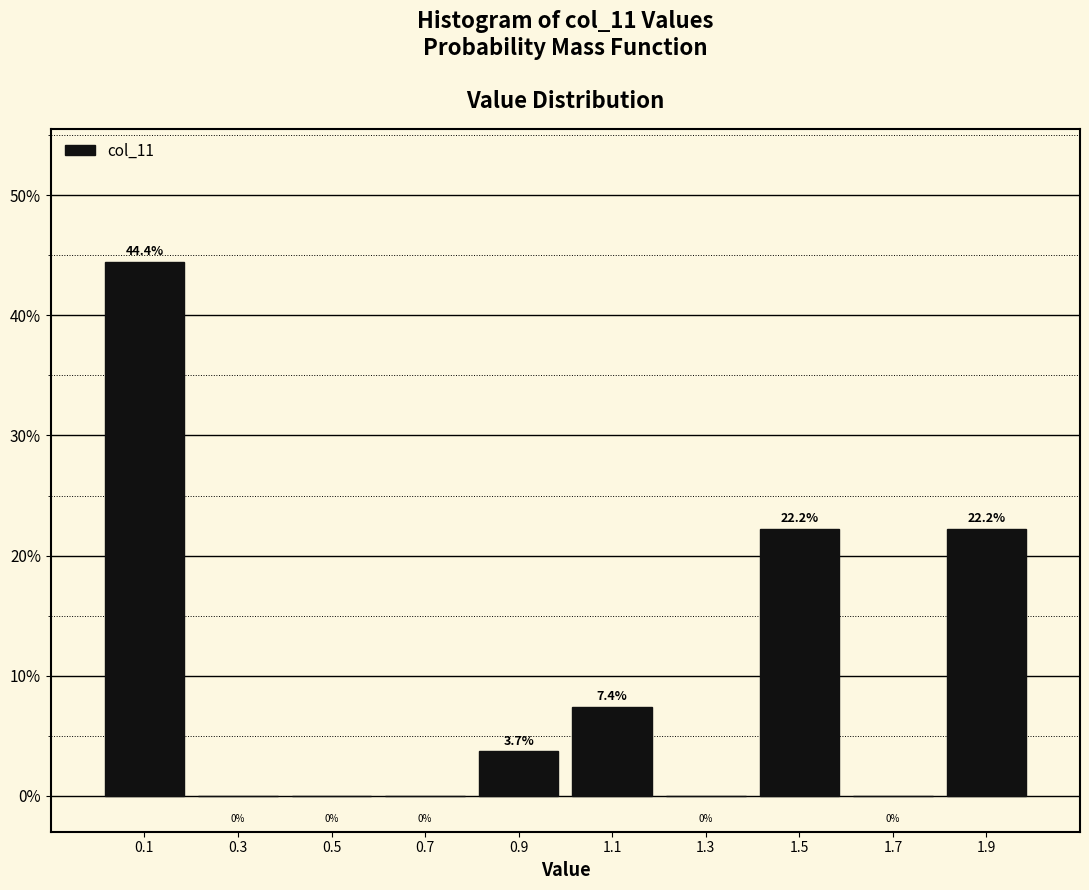

How tall is the bar that spans 1.4 to 1.6 on the x-axis?

22.2